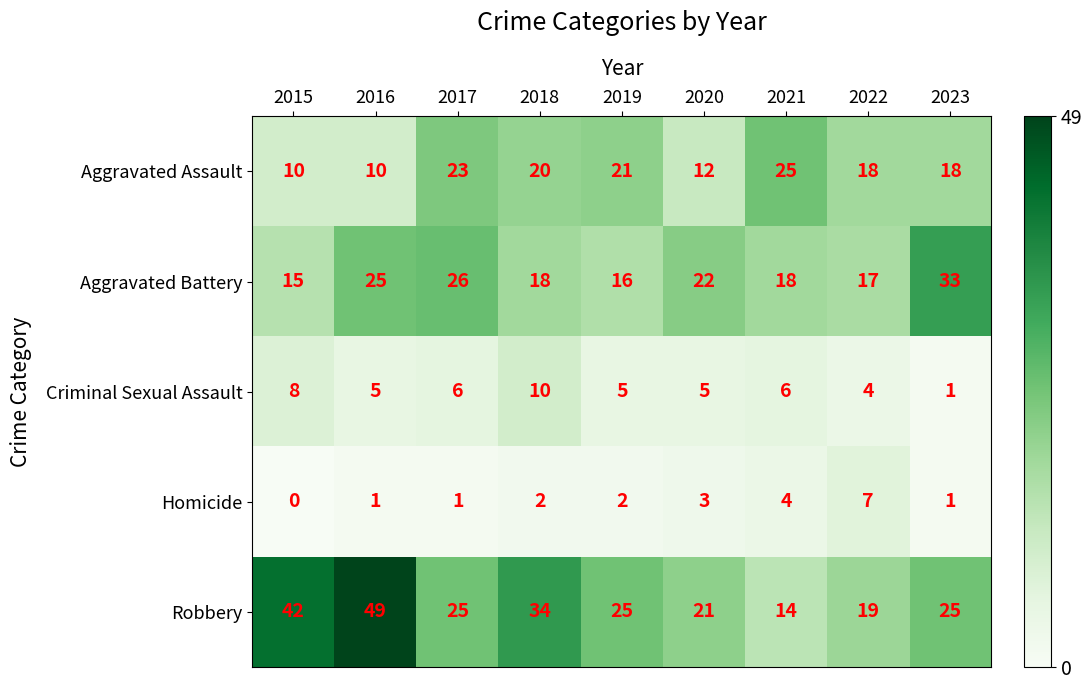

Count the Homicide values in the range 1 to 3.

6